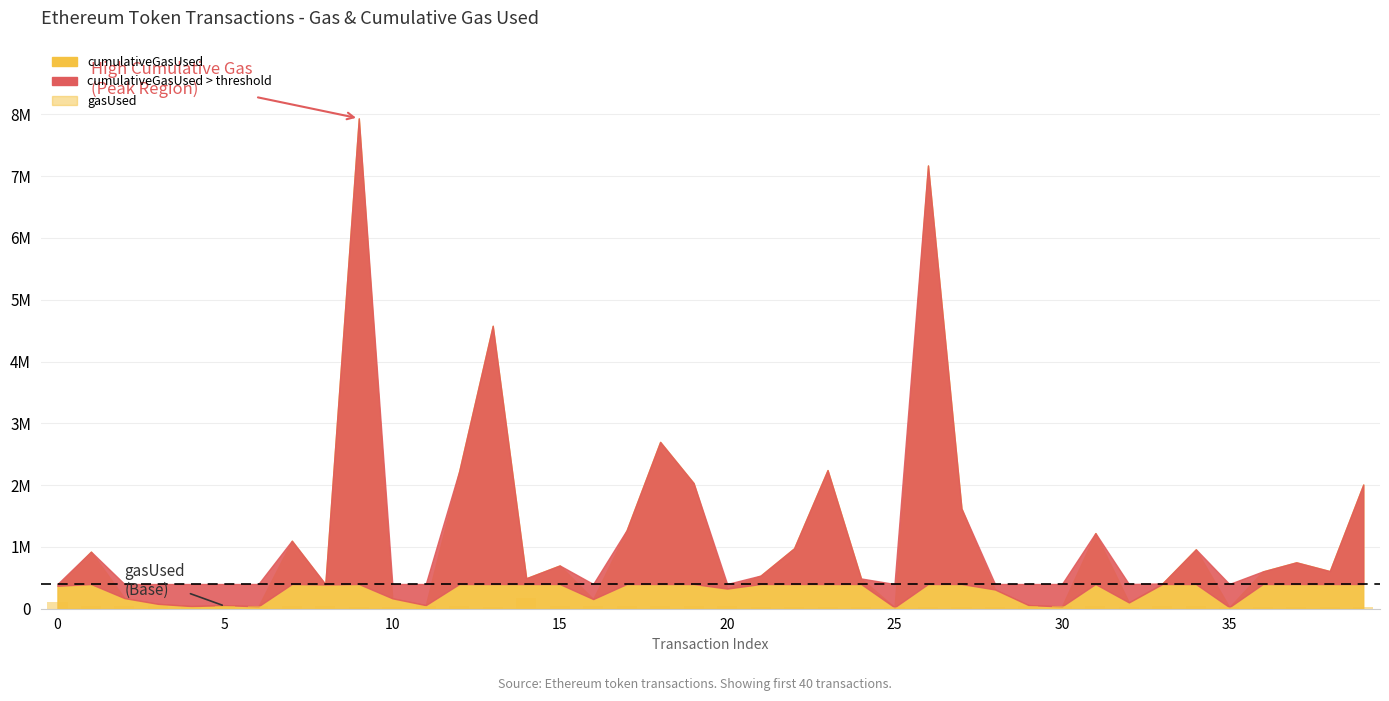

Are the bars horizontal?

No